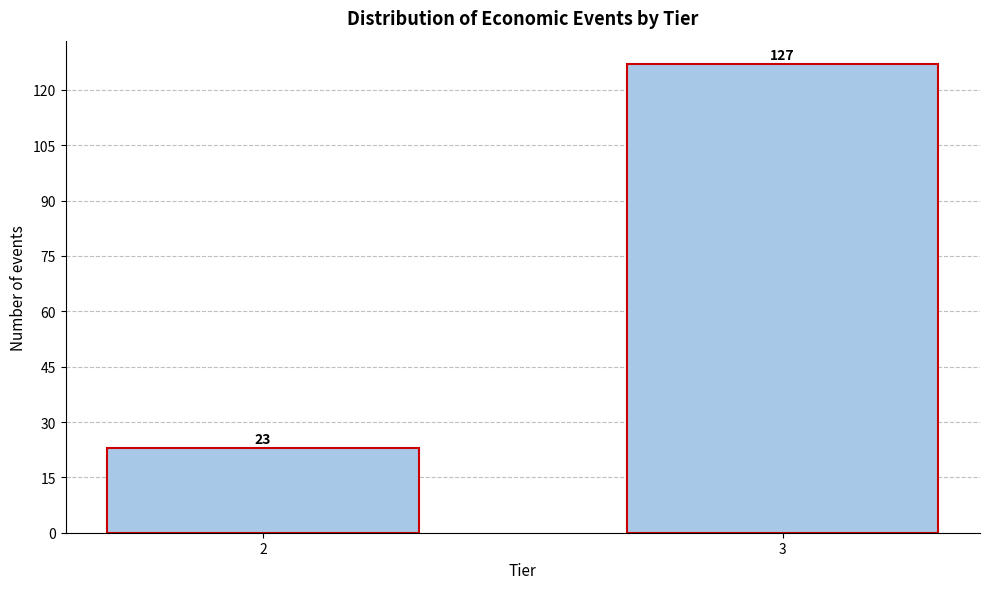

Reading left to right, list all the values displayed in this chart.

23	127